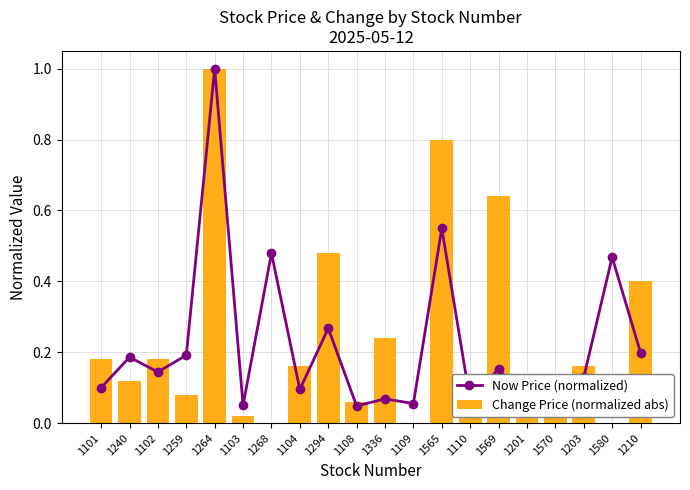

The value of Now Price (normalized) at 1580 is 0.5. True or false?

True